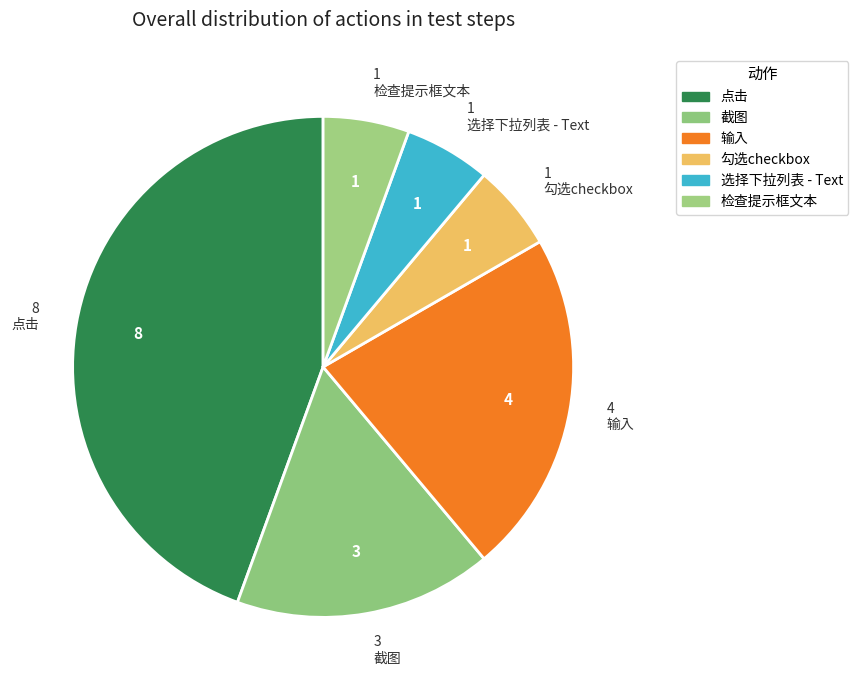

Count the number of slices in the pie.

6